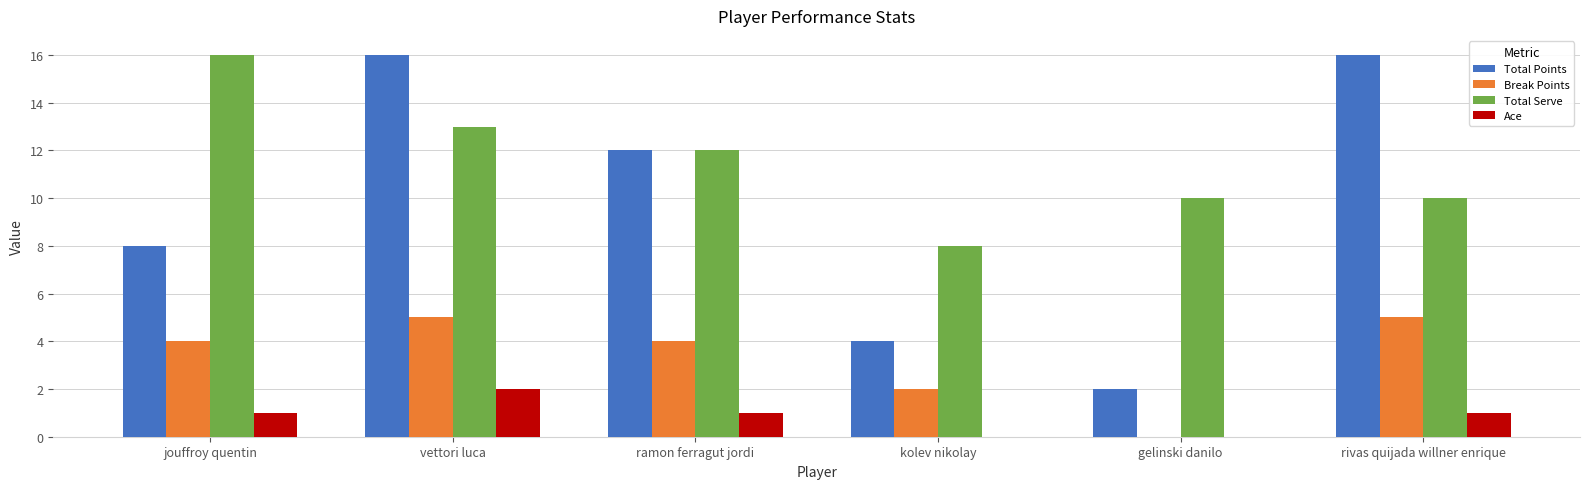

Are the bars grouped side by side (vs. stacked)?

Yes